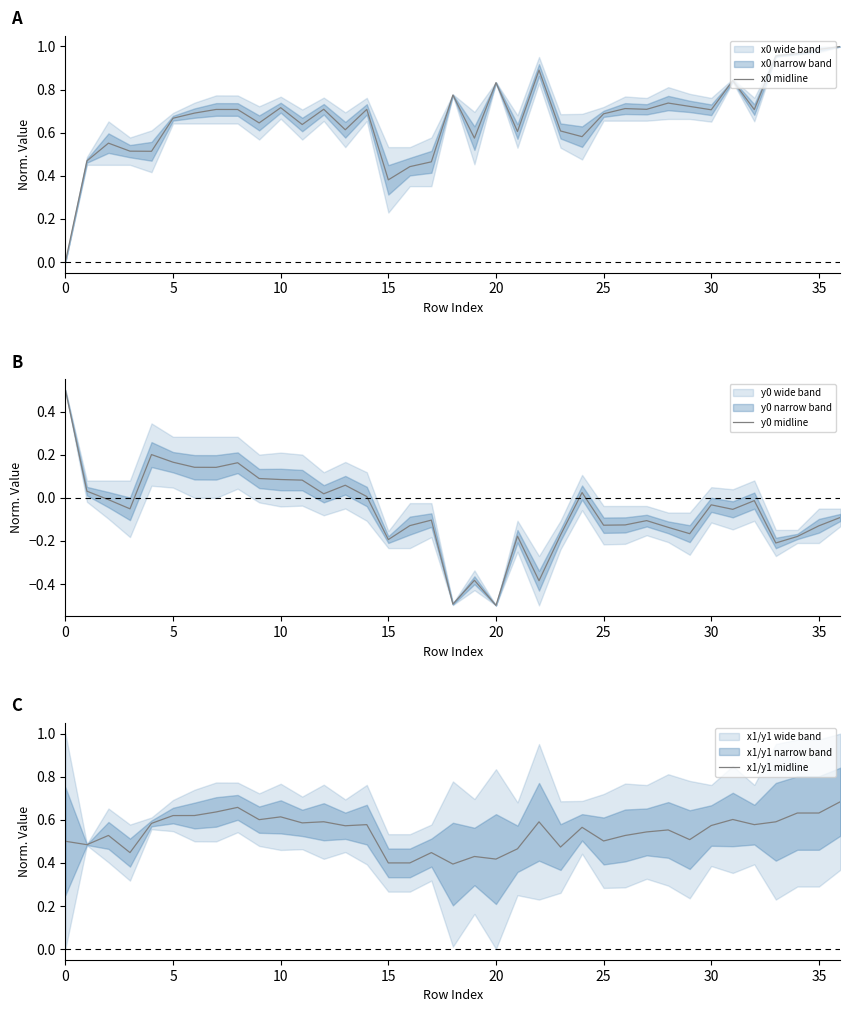

The value of x0 midline at 25 is 1.1. True or false?

False